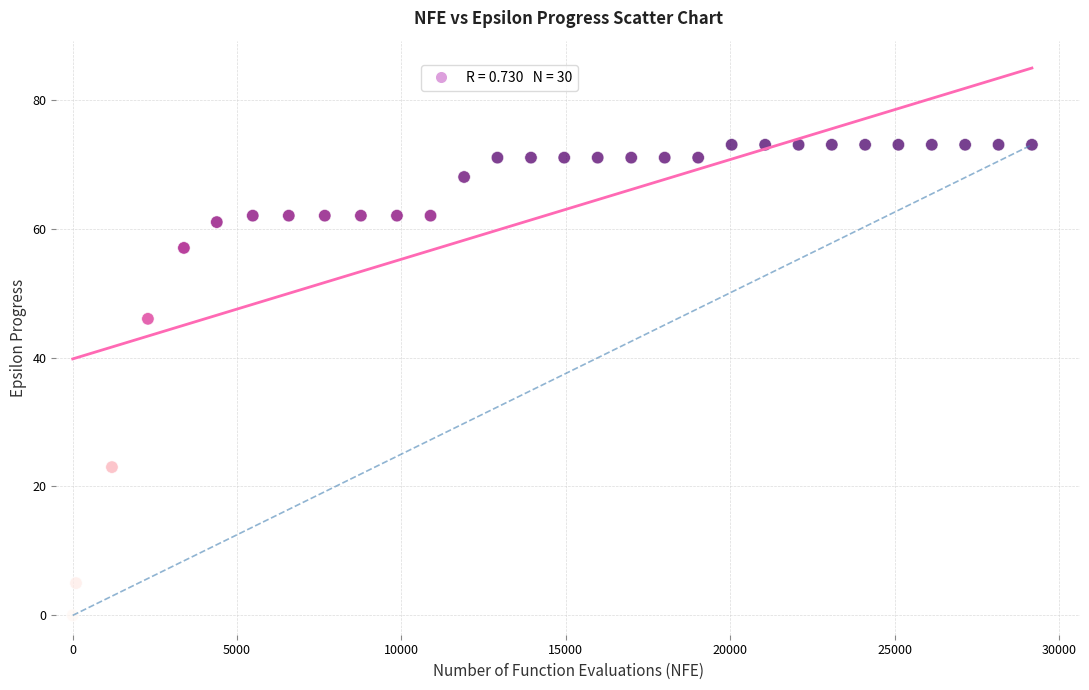

What is the range of Y values (max minus min)?

73